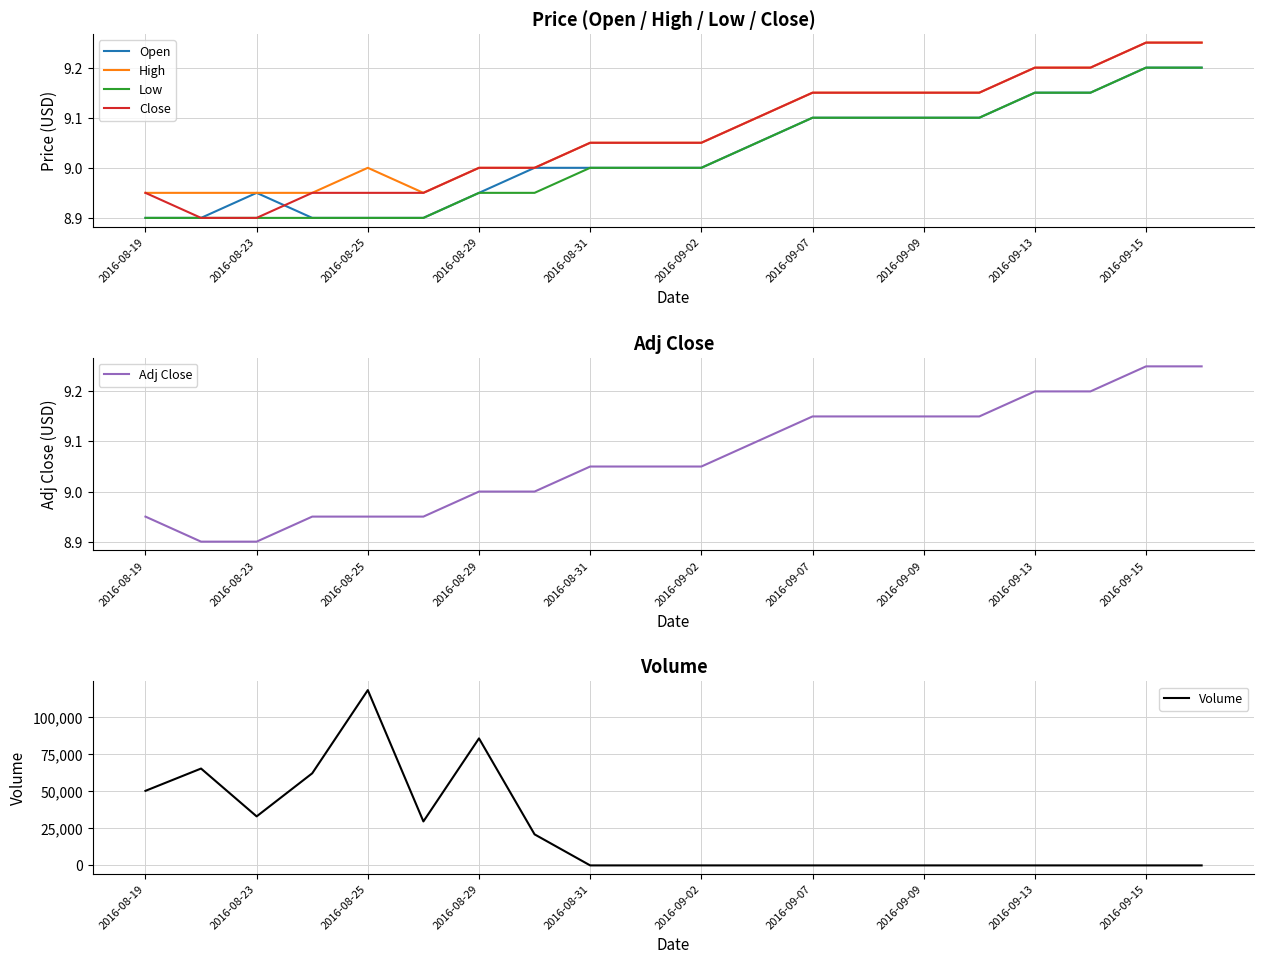

True or false: High and Low intersect in this chart.

False